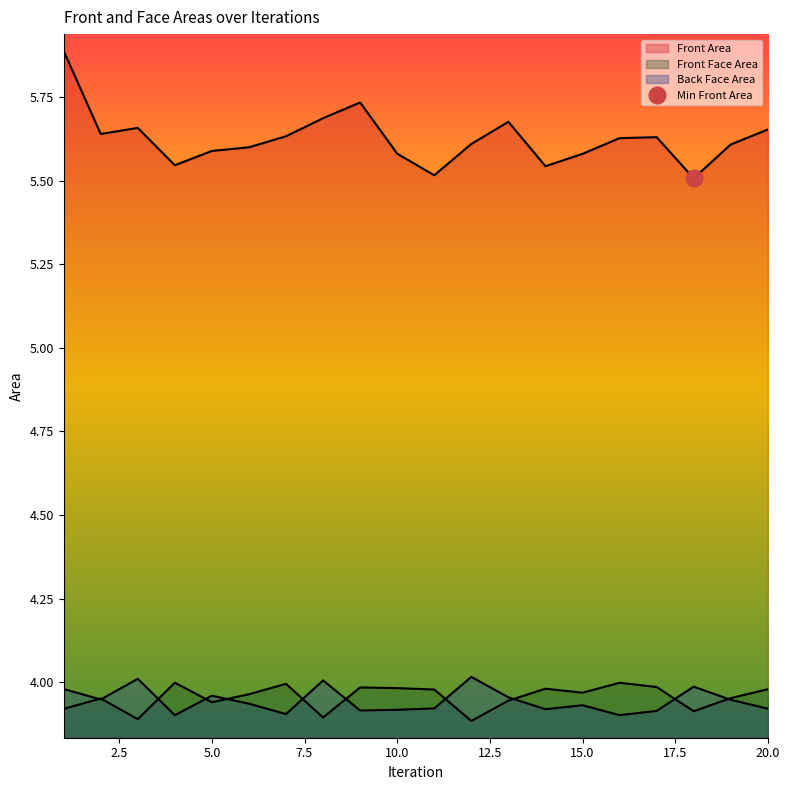

How many times do Back Face Area and Front Face Area cross each other?

11